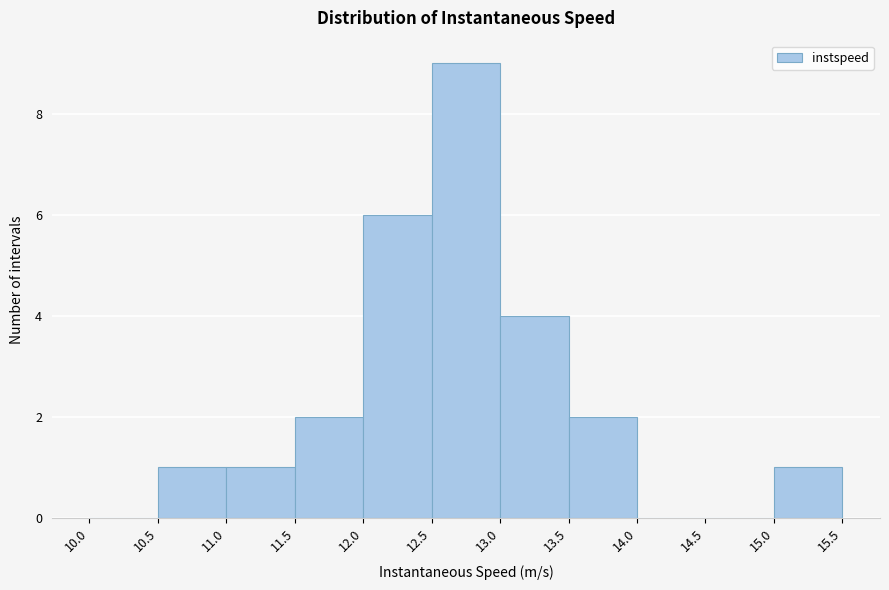

Reading left to right, transcribe this chart: for each bar, give the range it covers on the x-axis and its height. The values are not printed on the chart, so give them approximately, as read against the axis.

10.0 to 10.5: 0
10.5 to 11.0: 1
11.0 to 11.5: 1
11.5 to 12.0: 2
12.0 to 12.5: 6
12.5 to 13.0: 9
13.0 to 13.5: 4
13.5 to 14.0: 2
14.0 to 14.5: 0
14.5 to 15.0: 0
15.0 to 15.5: 1